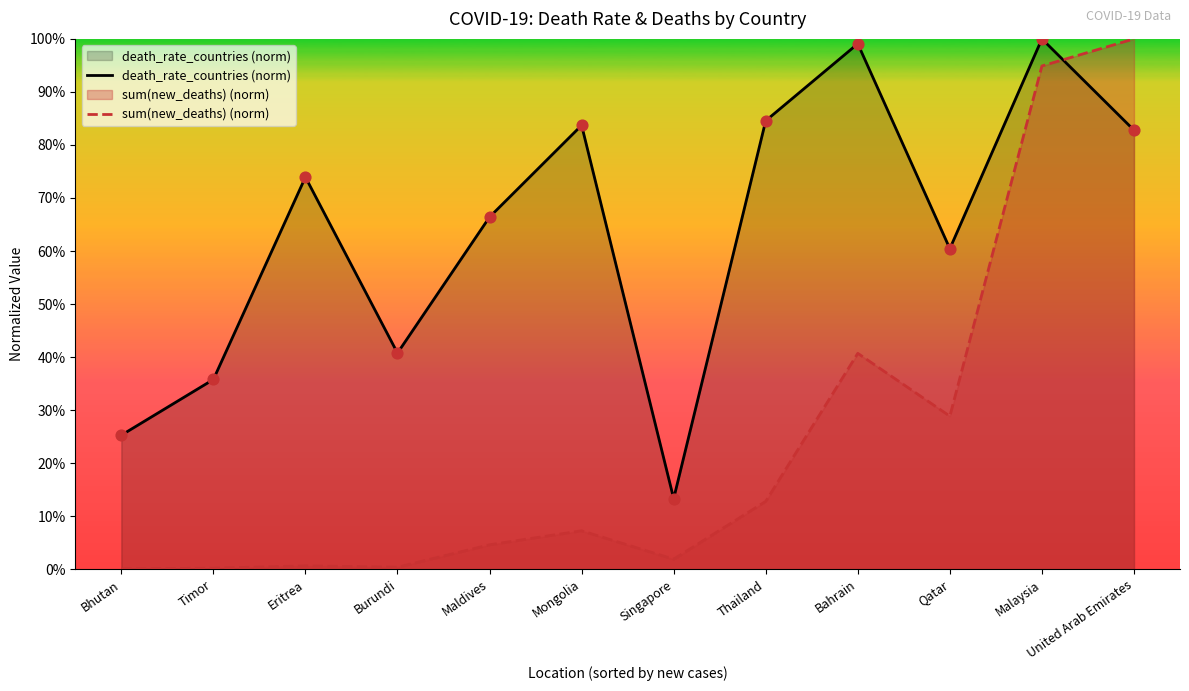

Is the value of sum(new_deaths) (norm) at Bahrain greater than the value of death_rate_countries (norm) at Thailand?

No